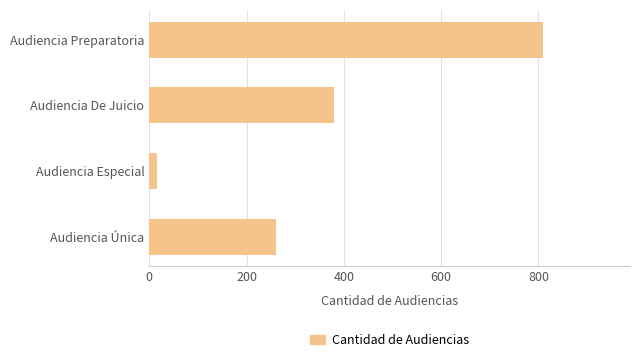

At which label is the value closest to 412?

Audiencia De Juicio